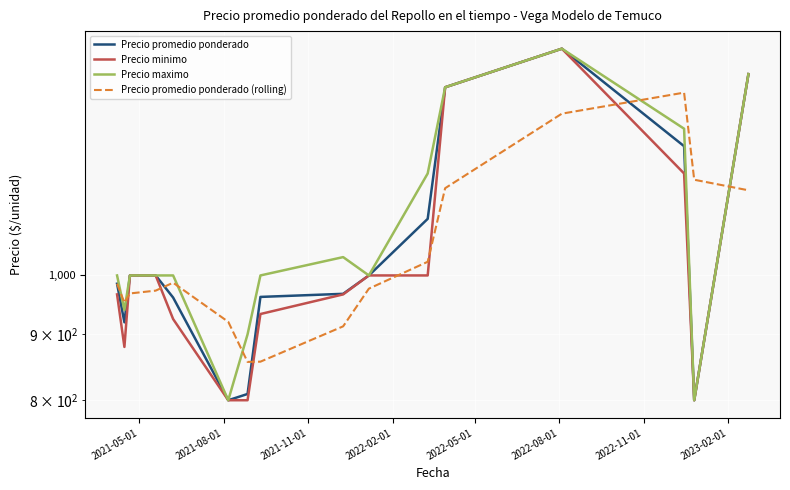

What are all the series names shown in the legend?

Precio promedio ponderado, Precio minimo, Precio maximo, Precio promedio ponderado (rolling)